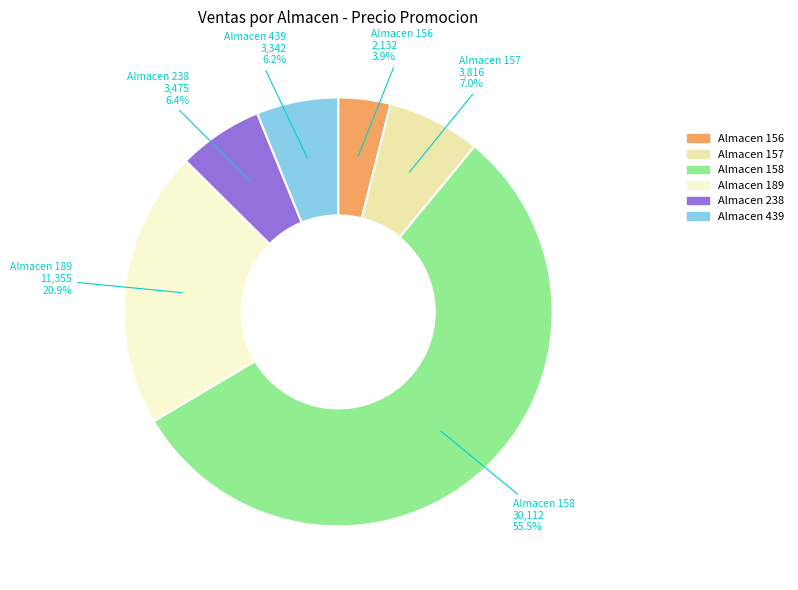

Does any single category account for the majority?

Yes